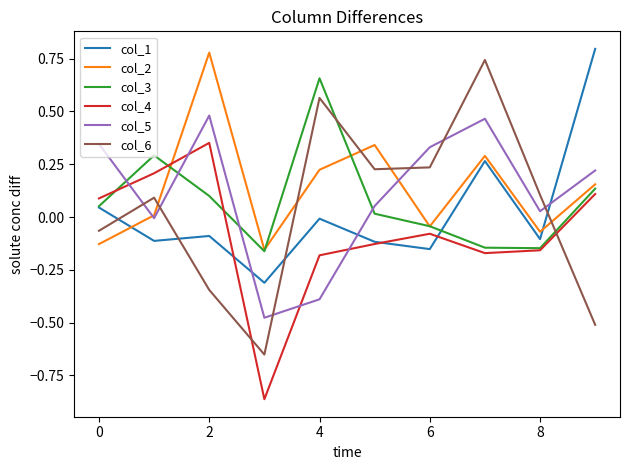

True or false: col_6 and col_3 cross at least once.

True